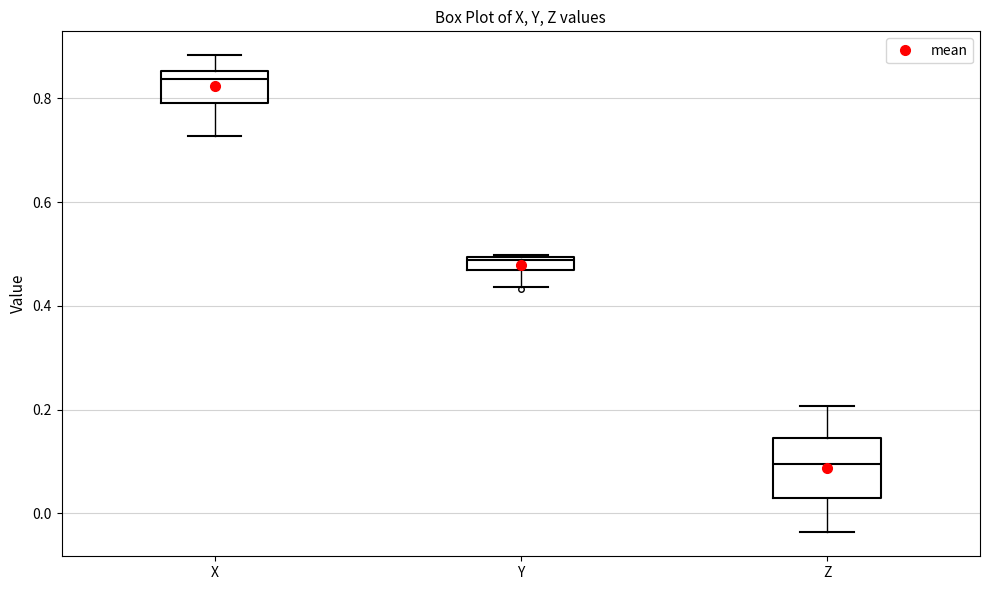

Where is the lower edge of the box for Z on the y-axis? The values are not printed on the chart, so give them approximately, as read against the axis.

0.04